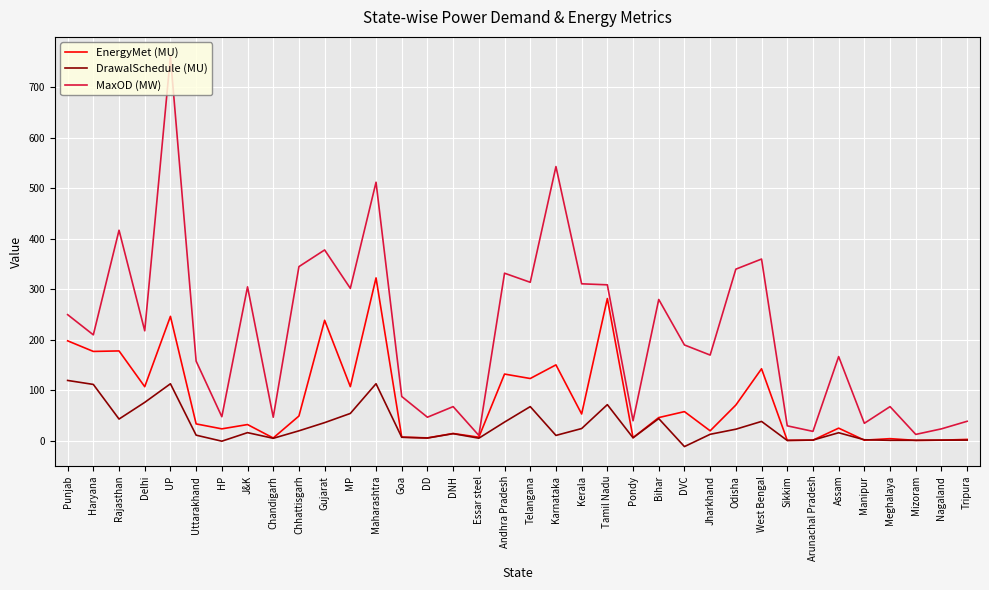

The MaxOD (MW) series shows 508.6 at Kerala. True or false?

False